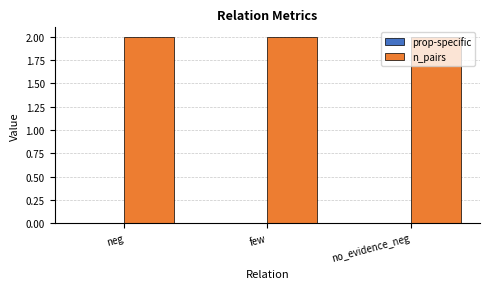

At how many categories does at least one series exceed 0?

3